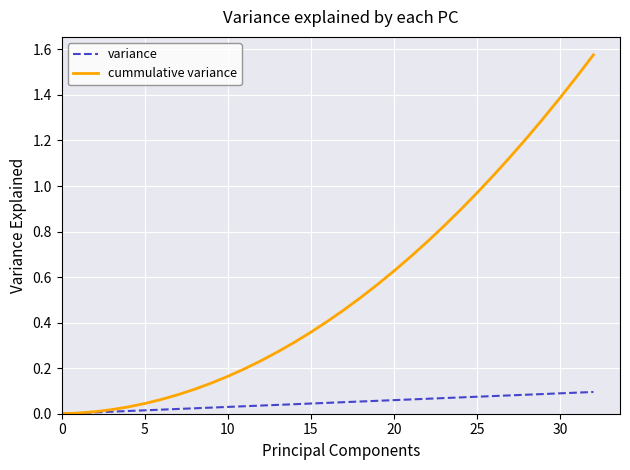

List the series in order of their overall mean, lowest first.

variance, cummulative variance